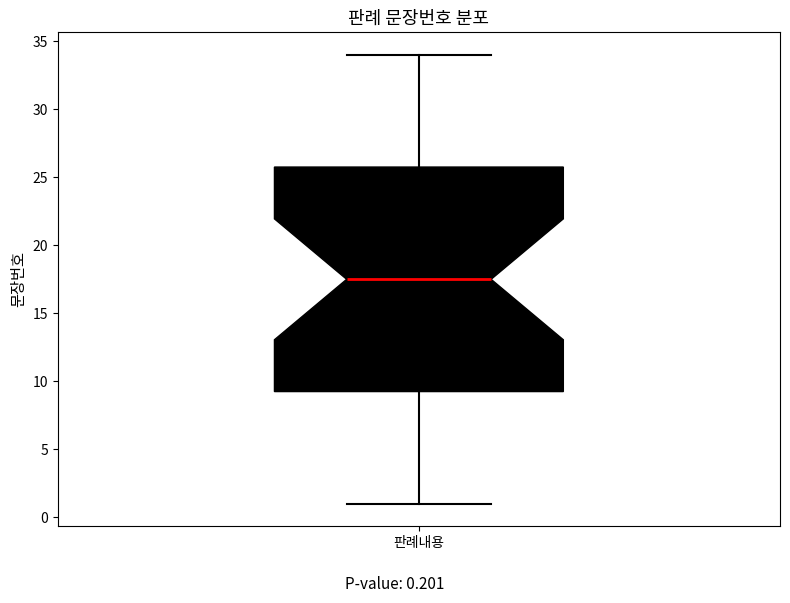

Where does the lower whisker of the box for 판례내용 end on the y-axis? The values are not printed on the chart, so give them approximately, as read against the axis.

1.0